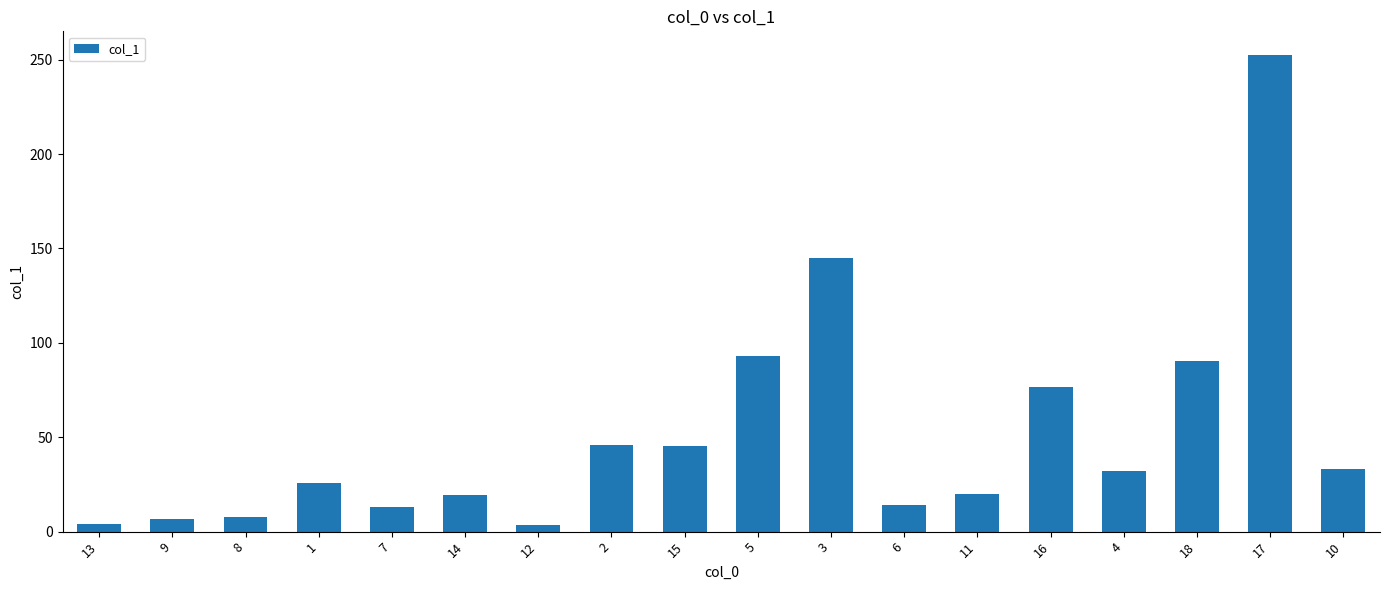

Which category has the highest value across all series?

17